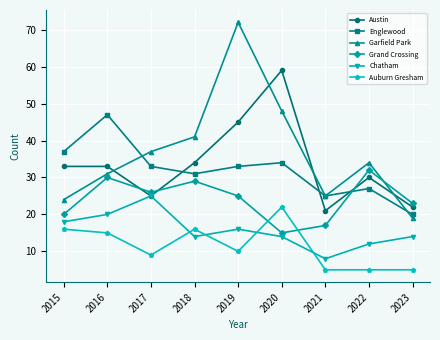

What is the sum of all Grand Crossing values?

217